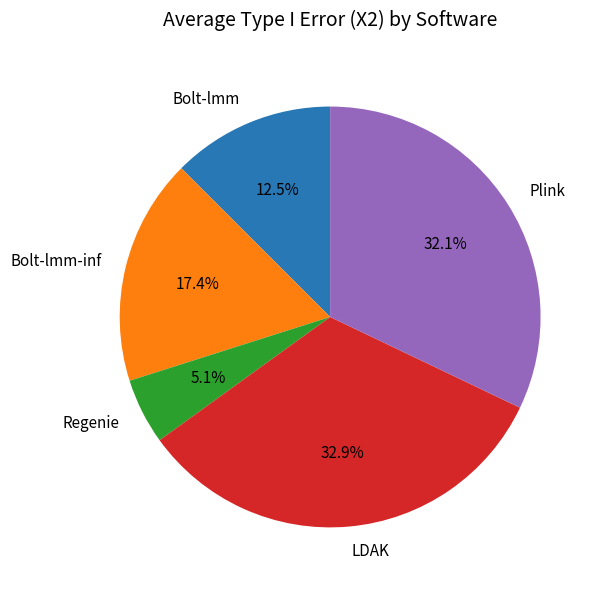

Approximately how many times larger is the value at Plink compared to Regenie?

6.3